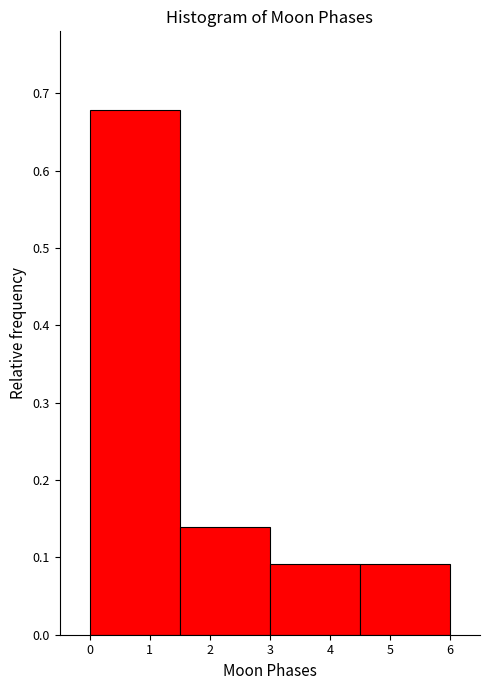

Reading left to right, transcribe this chart: for each bar, give the range it covers on the x-axis and its height. The values are not printed on the chart, so give them approximately, as read against the axis.

0.0 to 1.5: 0.68
1.5 to 3.0: 0.14
3.0 to 4.5: 0.09
4.5 to 6.0: 0.09